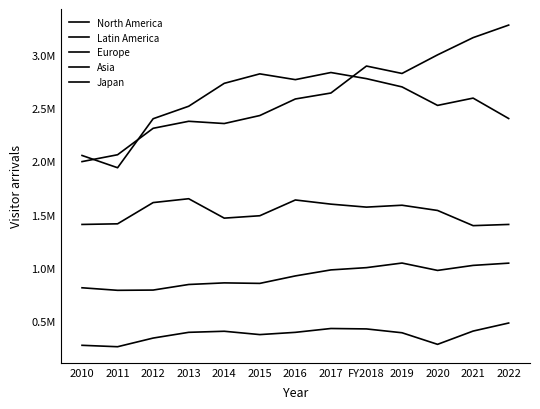

What is the spread (max minus min) of values at 2013?

2119142